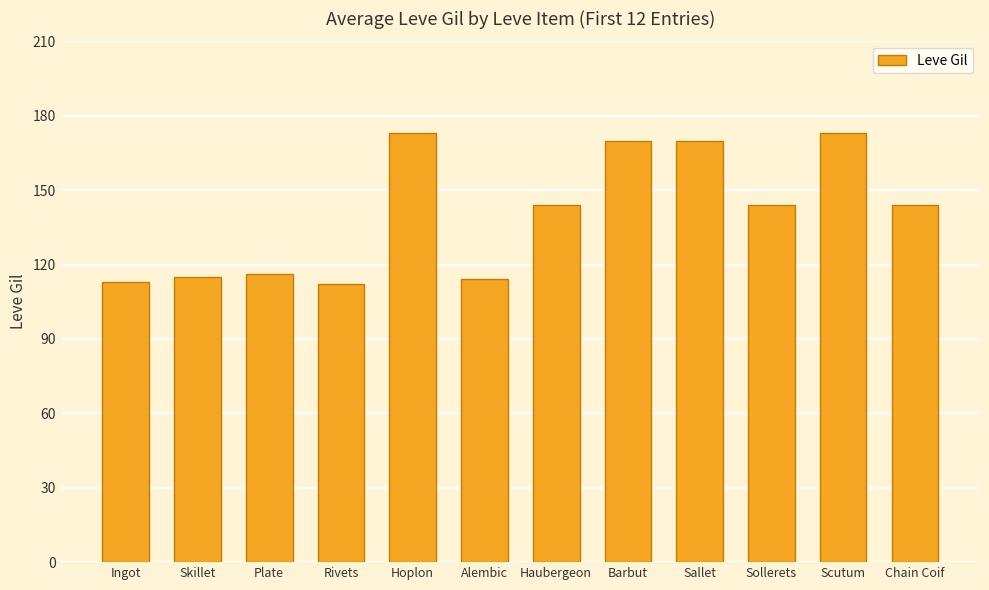

What is the minimum value shown in the chart?

112